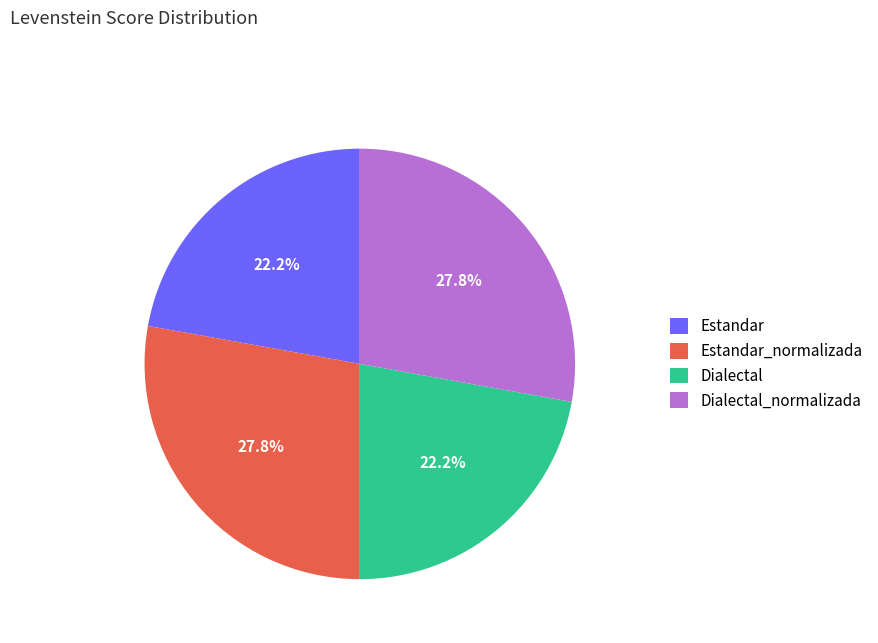

Is Dialectal_normalizada the majority of the pie?

No